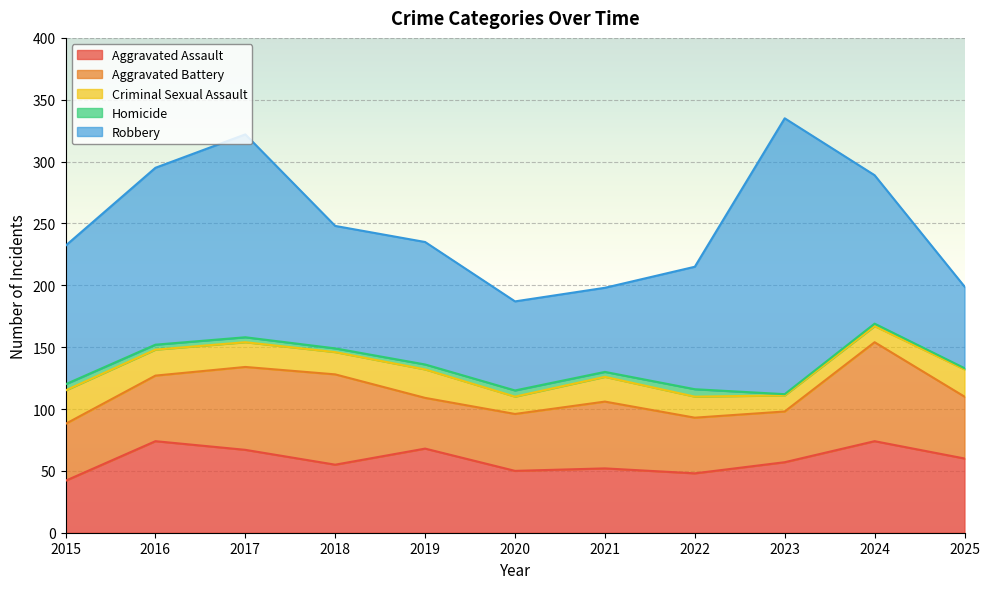

Count the number of data series in this chart.

5